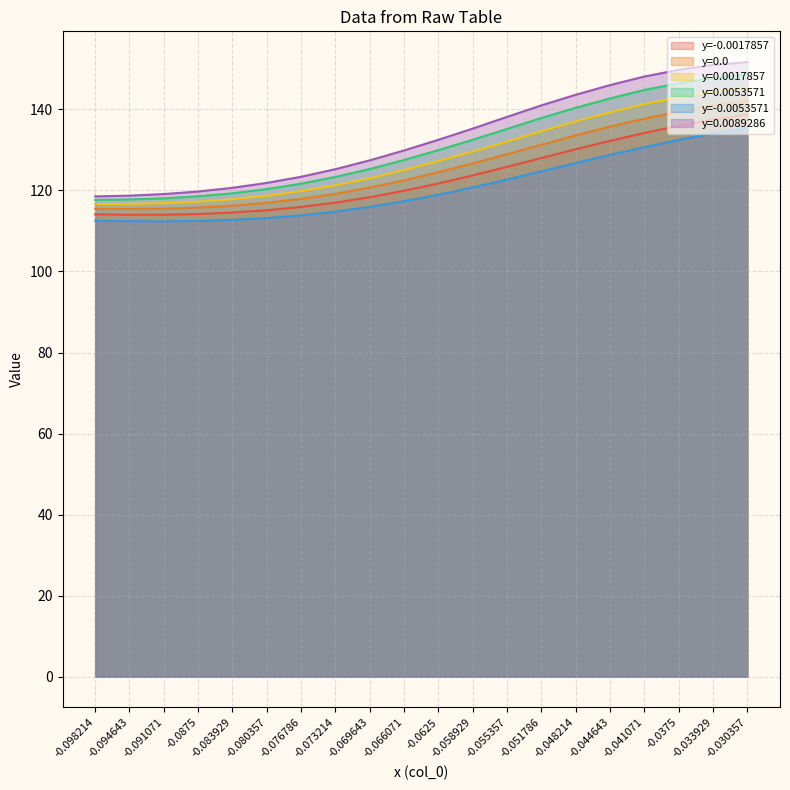

How many lines are shown in the chart?

6